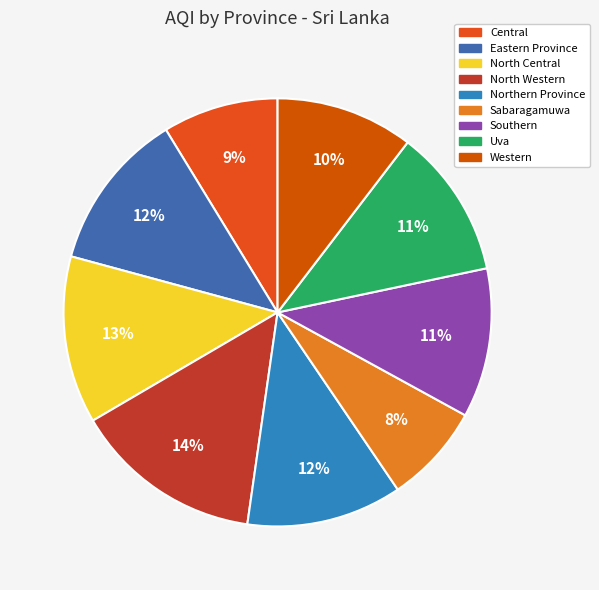

What percentage is NOT represented by Southern?

88.7%